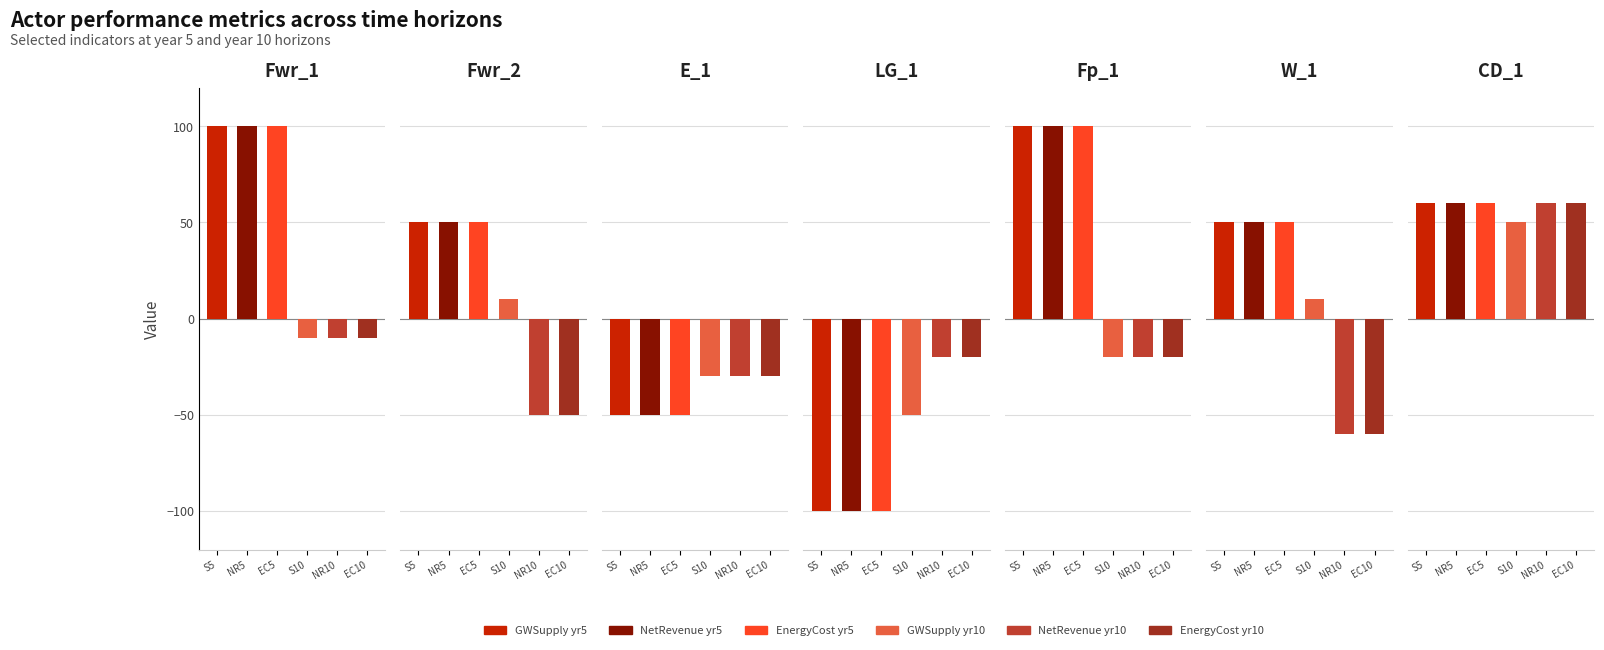

Count the number of categories in the chart.

7